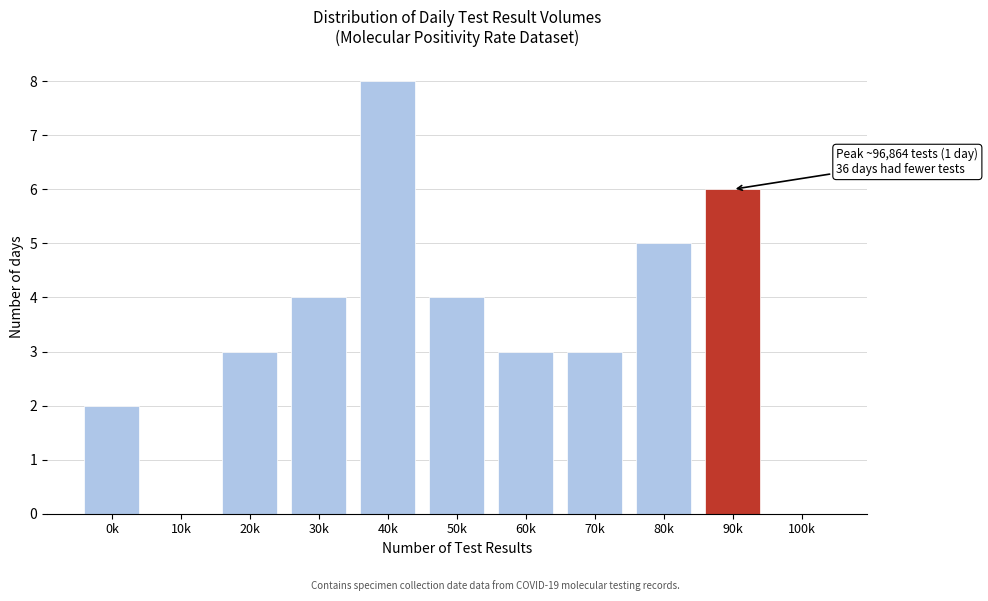

Reading left to right, extract all data points from this chart.

0k=2	10k=0	20k=3	30k=4	40k=8	50k=4	60k=3	70k=3	80k=5	90k=6	100k=0